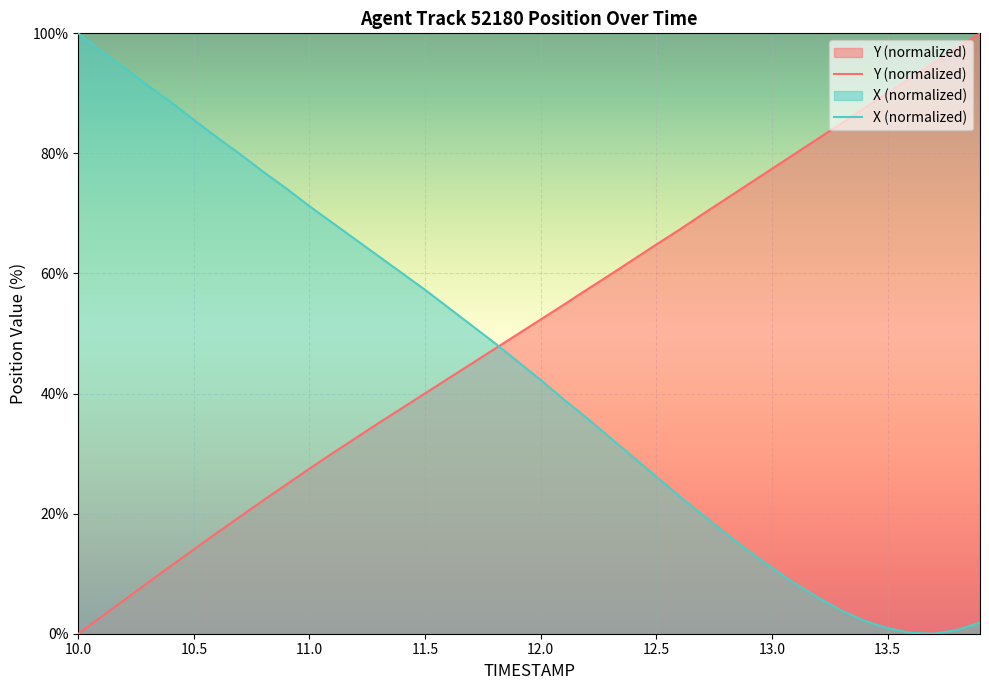

True or false: X has more than 2 interior local peaks.

False